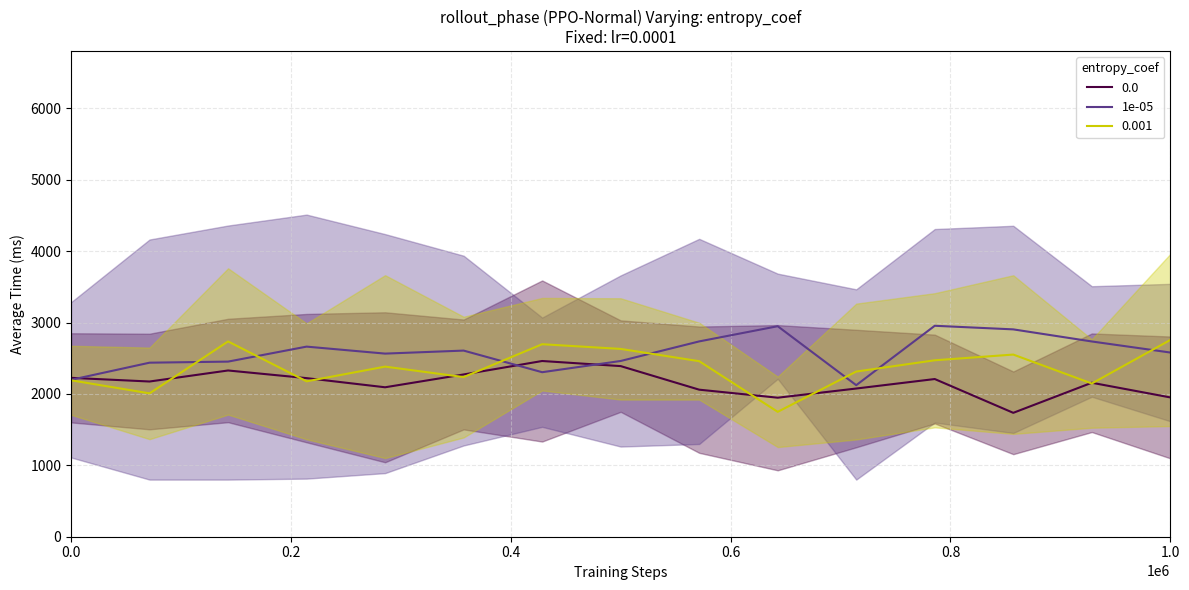

What is the highest value of the 0.0 series?

2460.8